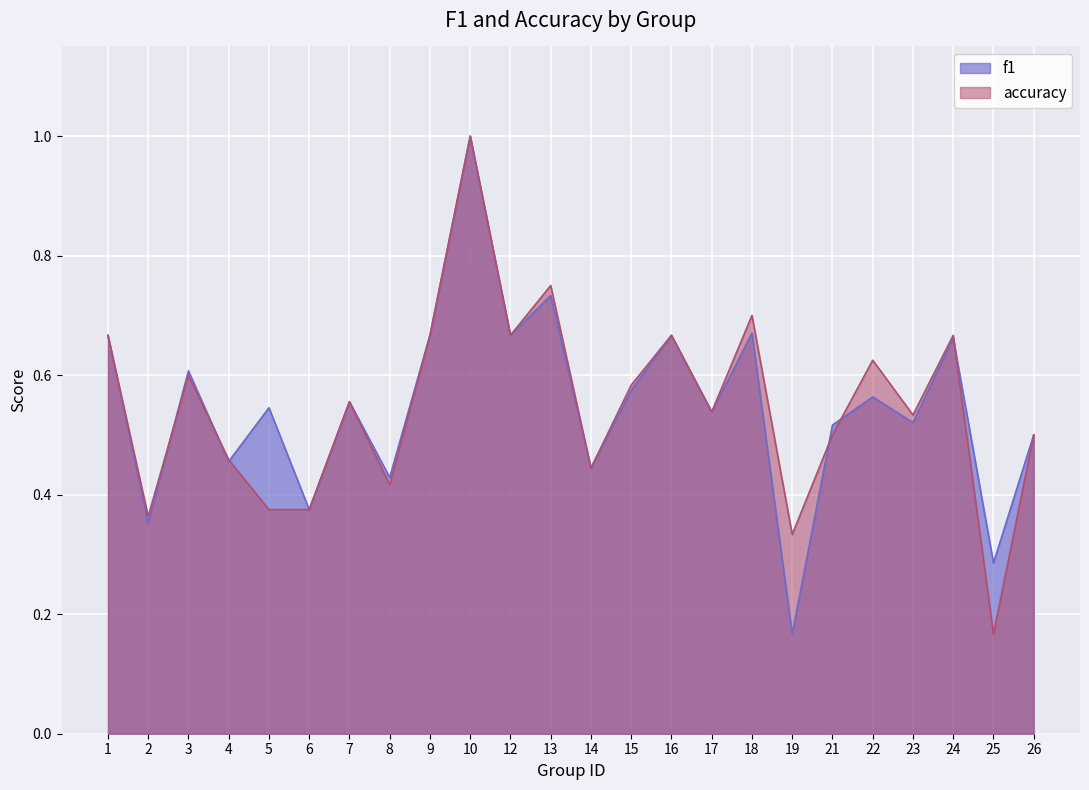

Count the accuracy values in the range 0 to 1.

24